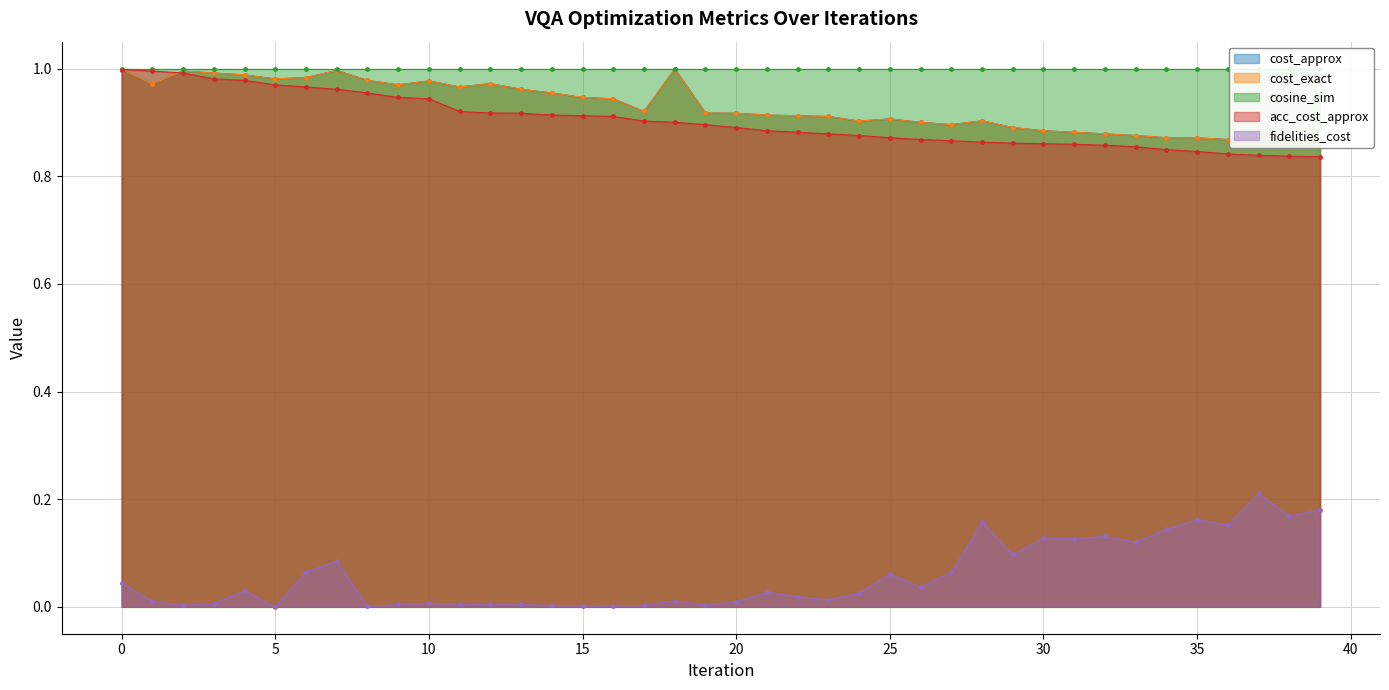

Which series has the largest total across all categories?

cost_approx